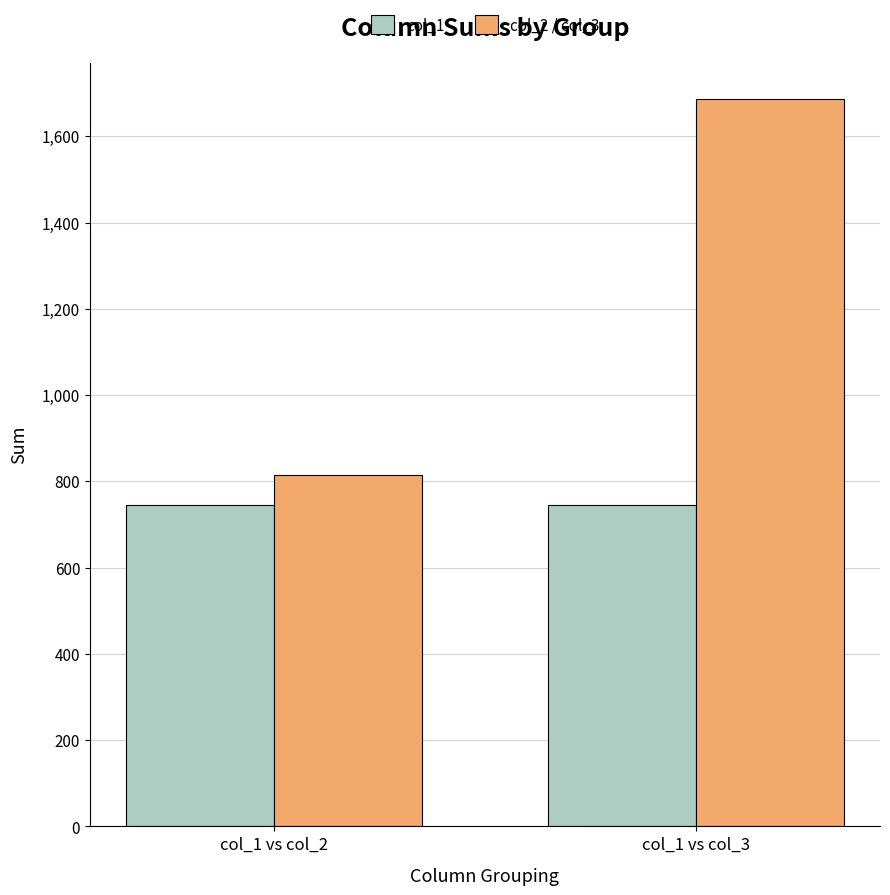

Are the bars grouped side by side (vs. stacked)?

Yes